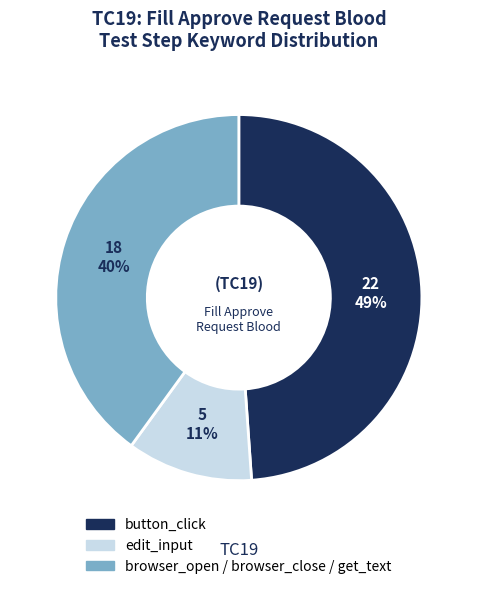

How many segments does this pie chart have?

3